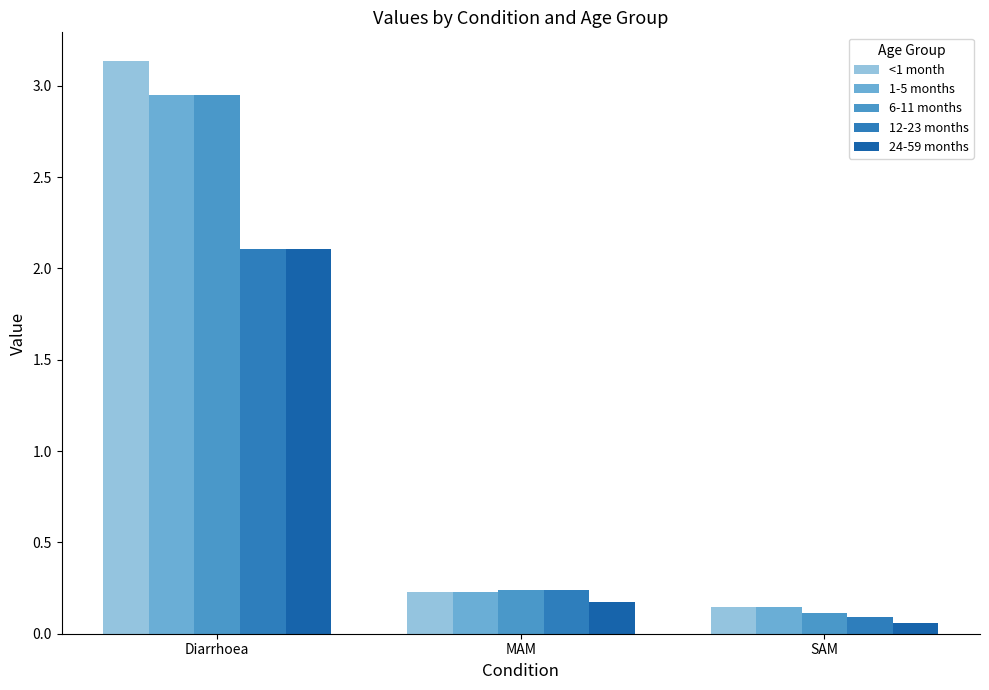

Reading right to left, what are all the values shown in this chart?

<1 month: SAM=0.1	MAM=0.2	Diarrhoea=3.1
1-5 months: SAM=0.1	MAM=0.2	Diarrhoea=2.9
6-11 months: SAM=0.1	MAM=0.2	Diarrhoea=2.9
12-23 months: SAM=0.1	MAM=0.2	Diarrhoea=2.1
24-59 months: SAM=0.1	MAM=0.2	Diarrhoea=2.1